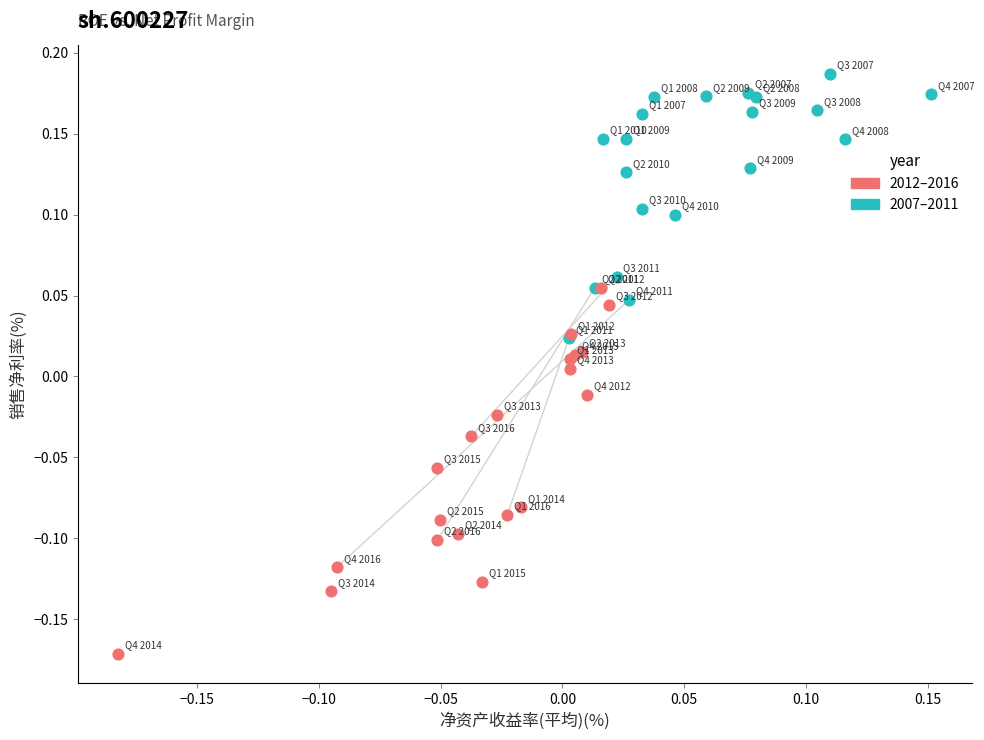

Which series has the largest Y range (max minus min)?

2012–2016